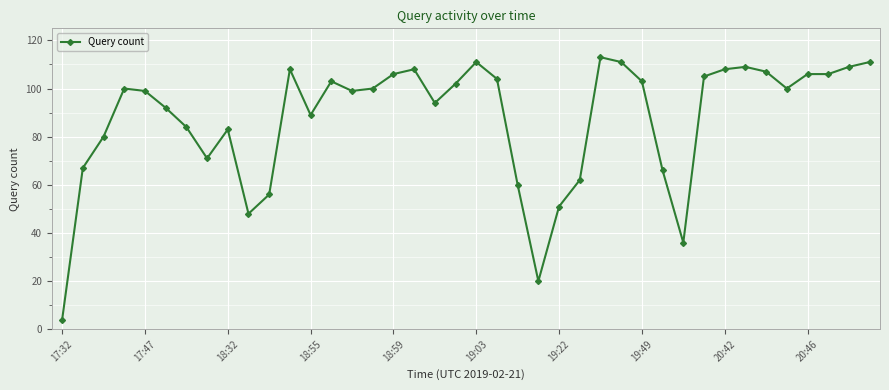

True or false: the data has more than 0 interior local peaks.

True